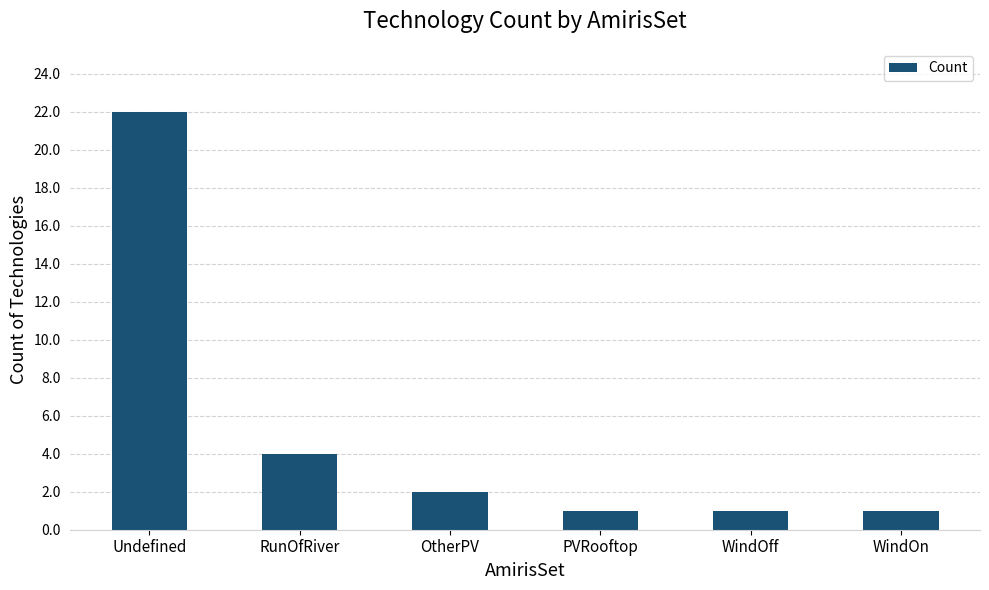

Reading right to left, what are all the values shown in this chart?

WindOn=1	WindOff=1	PVRooftop=1	OtherPV=2	RunOfRiver=4	Undefined=22